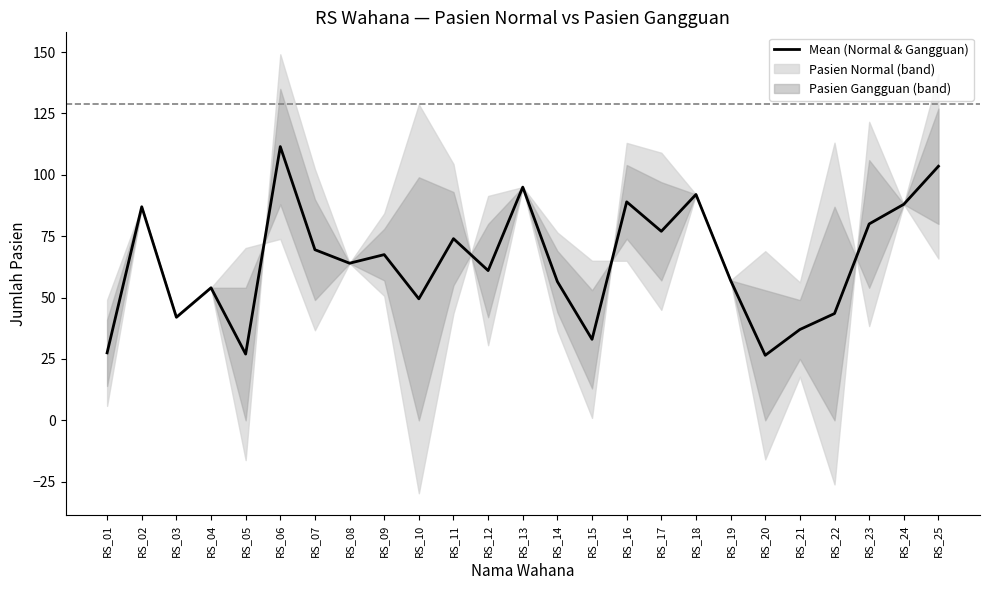

Reading left to right, transcribe all the data shown in this chart.

27.5	87.0	42.0	54.0	27.0	111.5	69.5	64.0	67.5	49.5	74.0	61.0	95.0	56.5	33.0	89.0	77.0	92.0	57.0	26.5	37.0	43.5	80.0	88.0	103.5